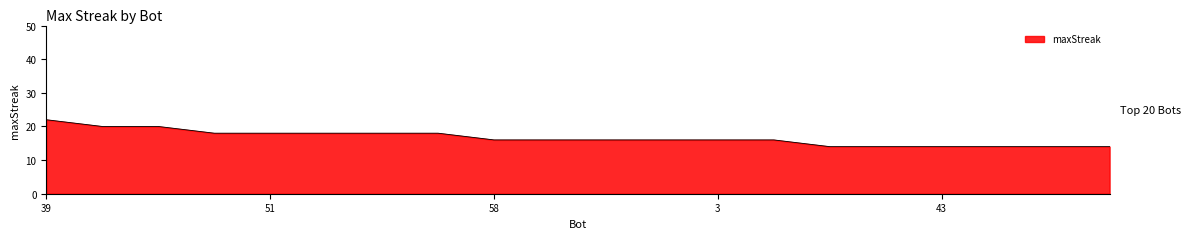

What is the maximum value shown in the chart?

22